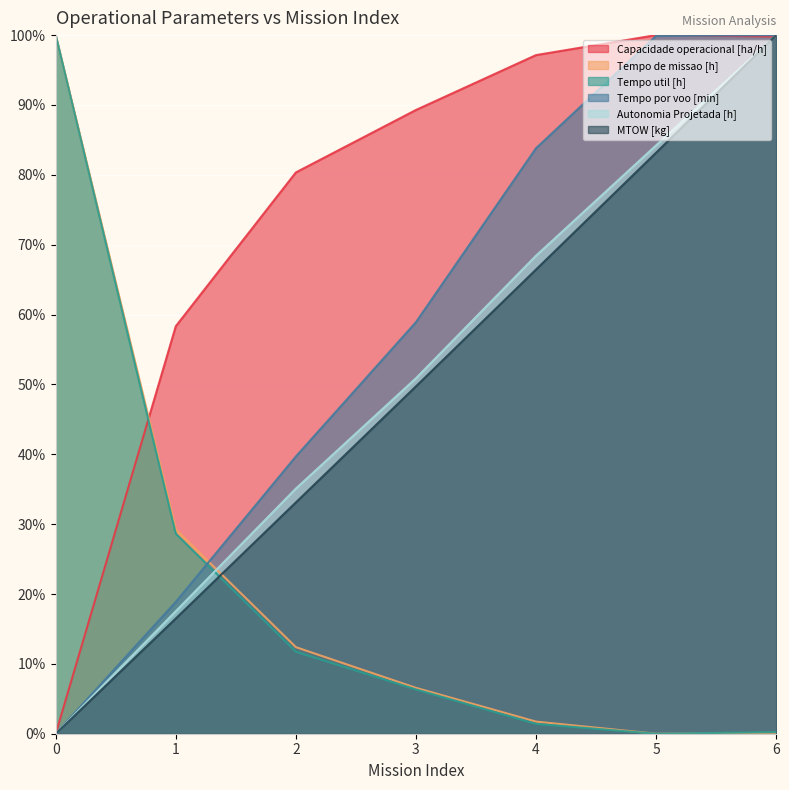

Is the value of Tempo de missao [h] at 6 greater than the value of Tempo util [h] at 6?

No